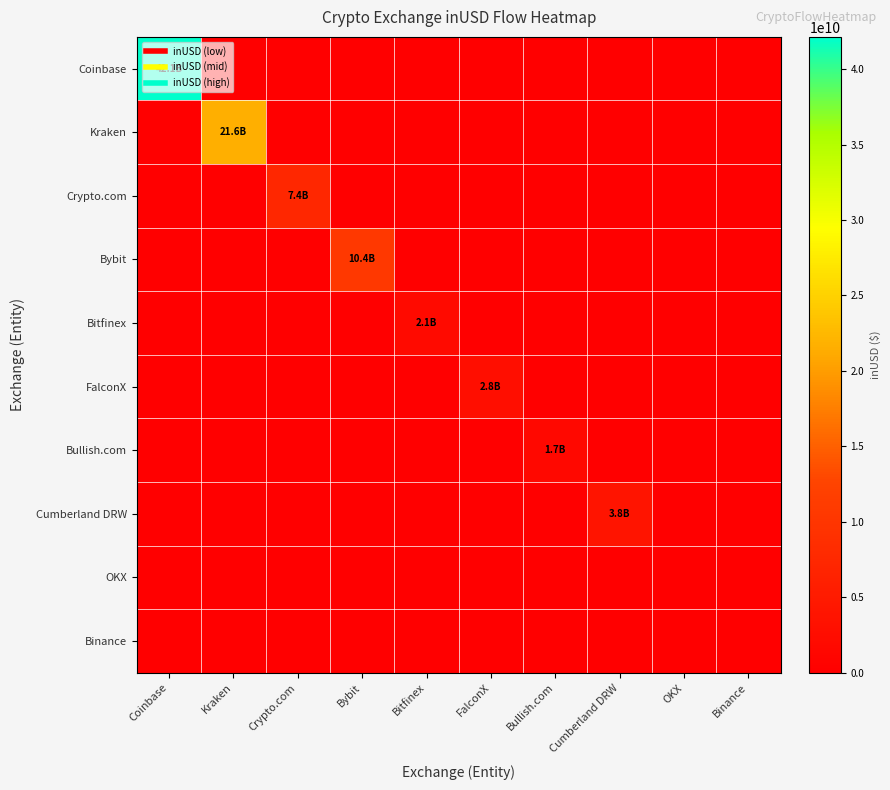

At Bitfinex, list the series in order from smallest to largest.

Coinbase, Kraken, Crypto.com, Bybit, FalconX, Bullish.com, Cumberland DRW, OKX, Binance, Bitfinex